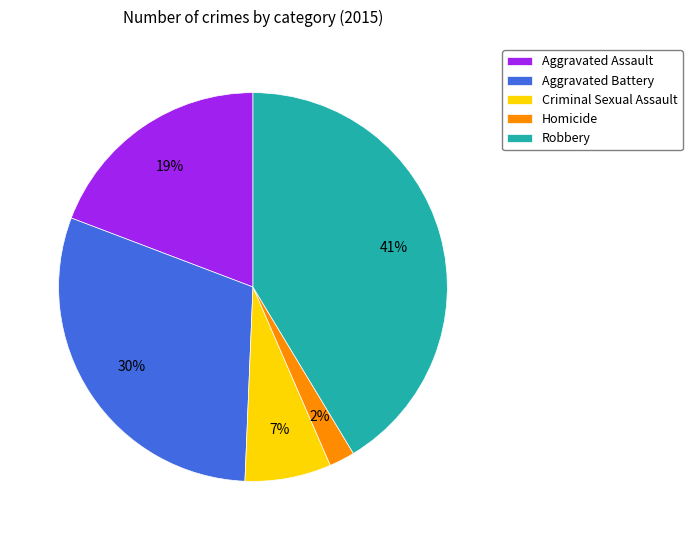

Is the sum of Aggravated Assault and Aggravated Battery greater than half?

No